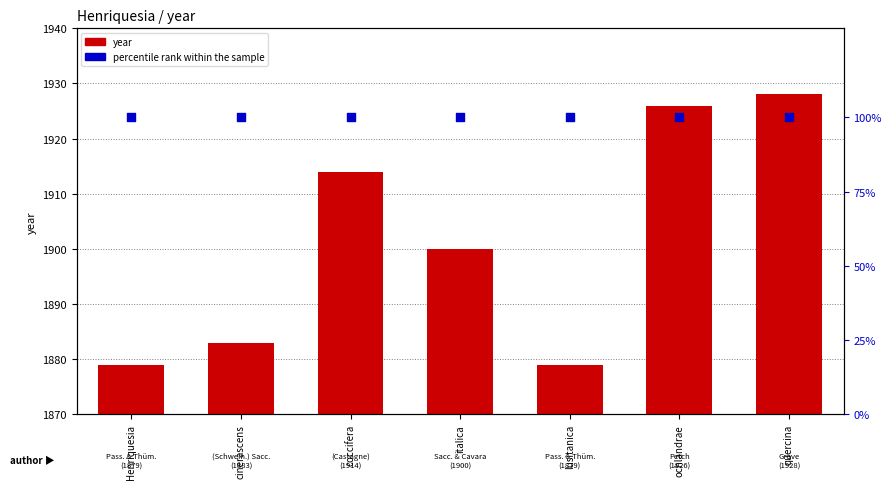

Which series has the largest total across all categories?

year